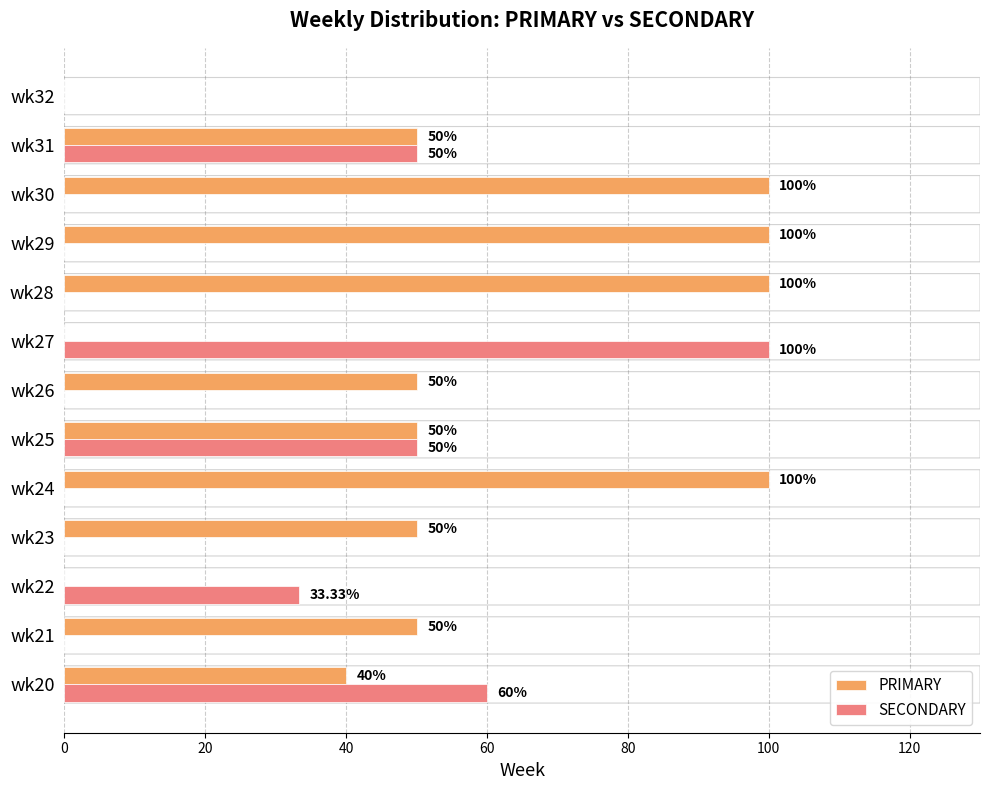

Which series has the largest total across all categories?

PRIMARY